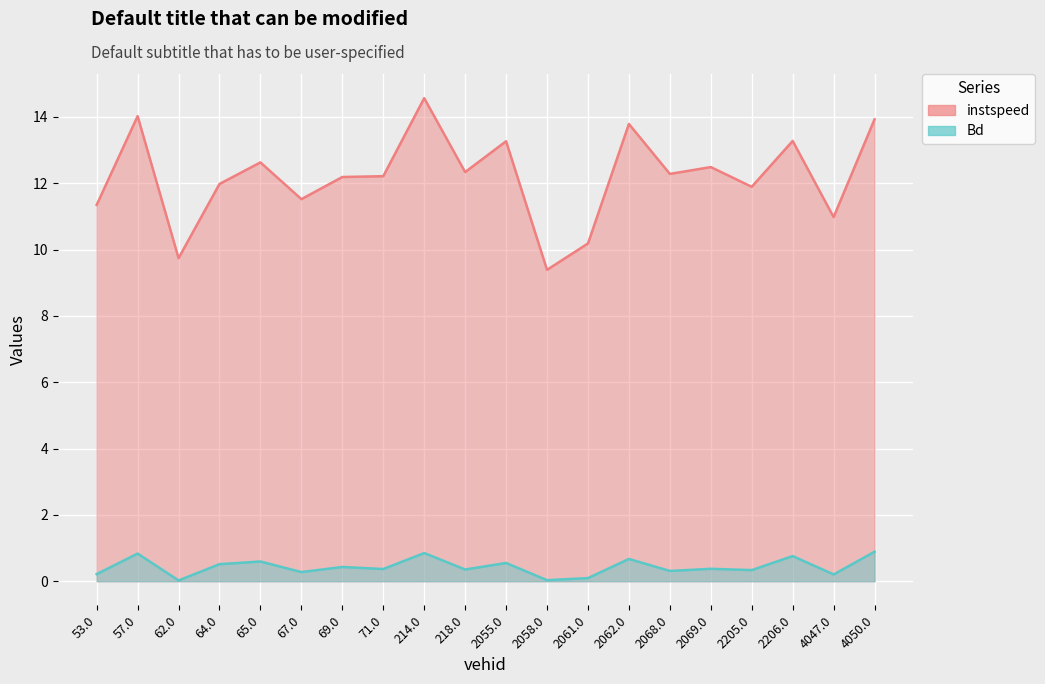

Rank the series by their average value, from lowest to highest.

Bd, instspeed